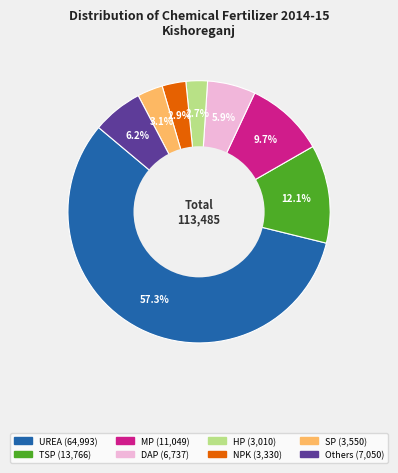

What is the largest slice in the pie chart?

UREA